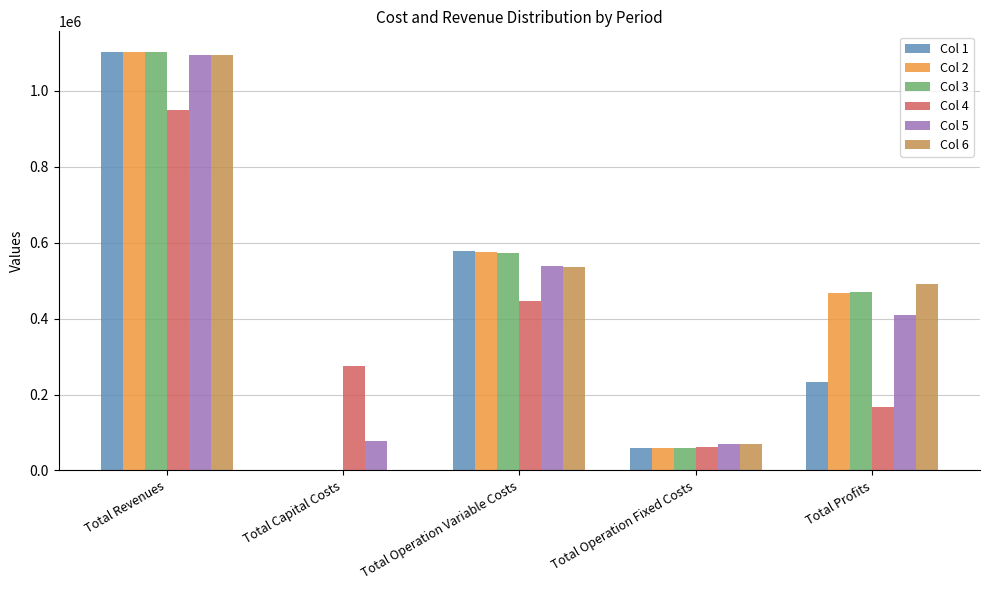

At which label does Col 5 reach its peak?

Total Revenues